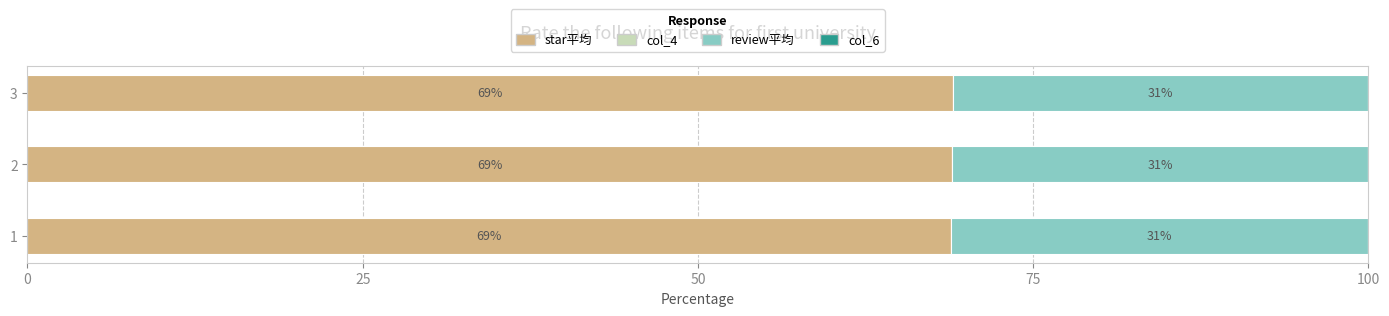

What is the maximum value for star平均?

69.0